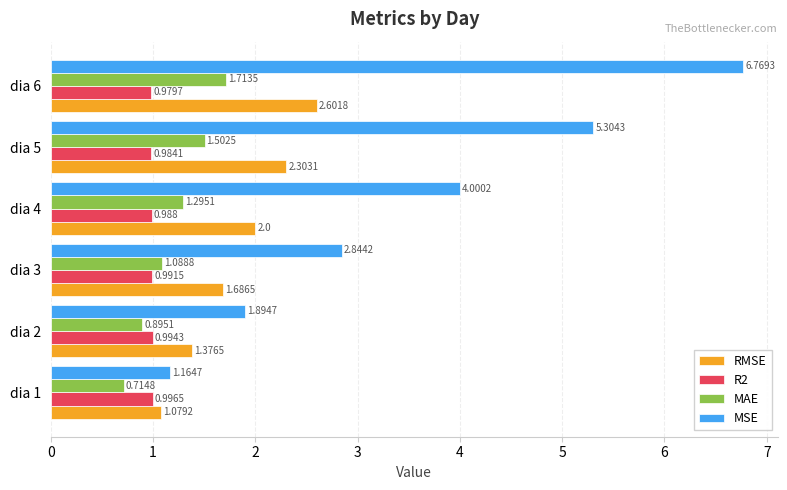

Between dia 4 and dia 5, which series saw the biggest shift?

MSE